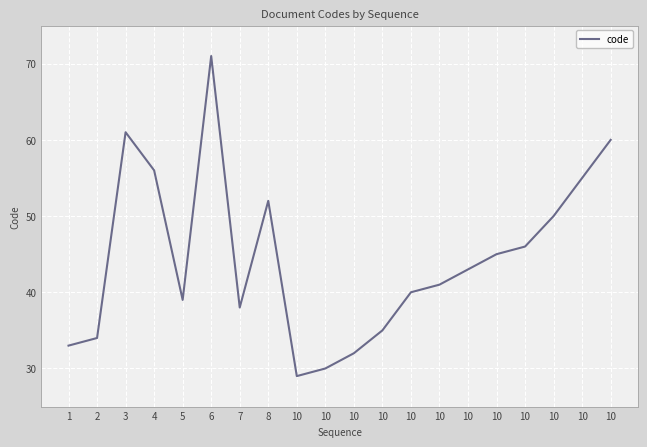

Does the chart have visible grid lines?

Yes